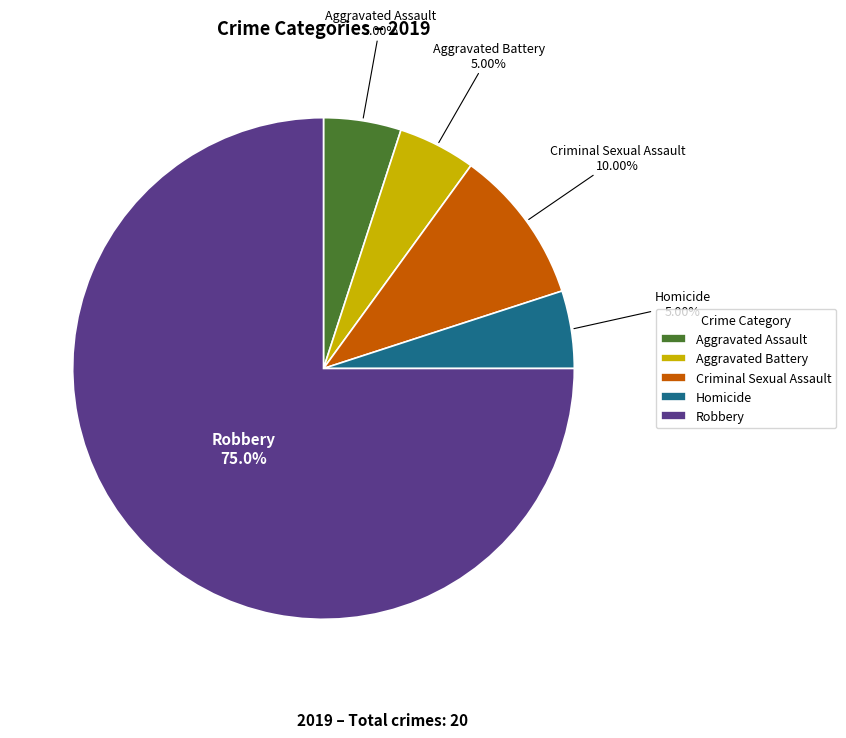

Combined, what portion of the pie is Robbery and Criminal Sexual Assault?

85.0%